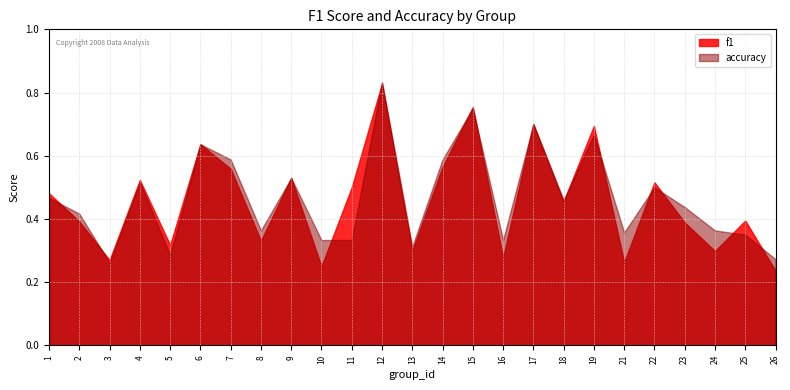

How many intersections are there between accuracy and f1?

12